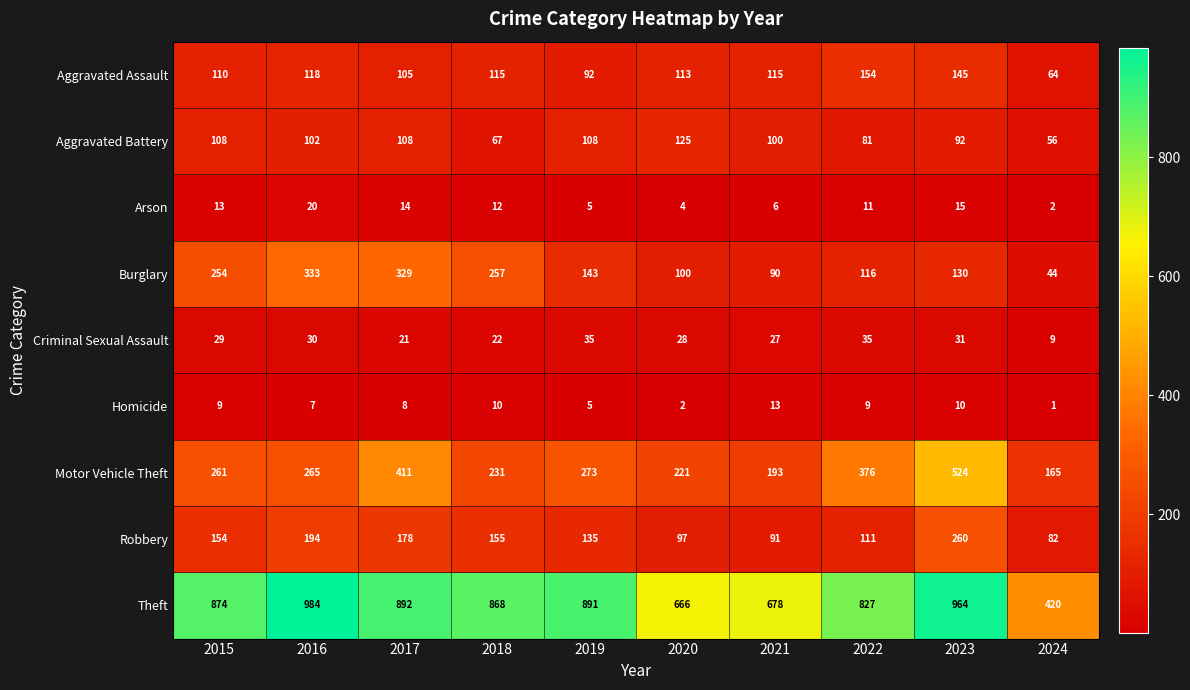

At which category is the sum across all series the highest?

2023